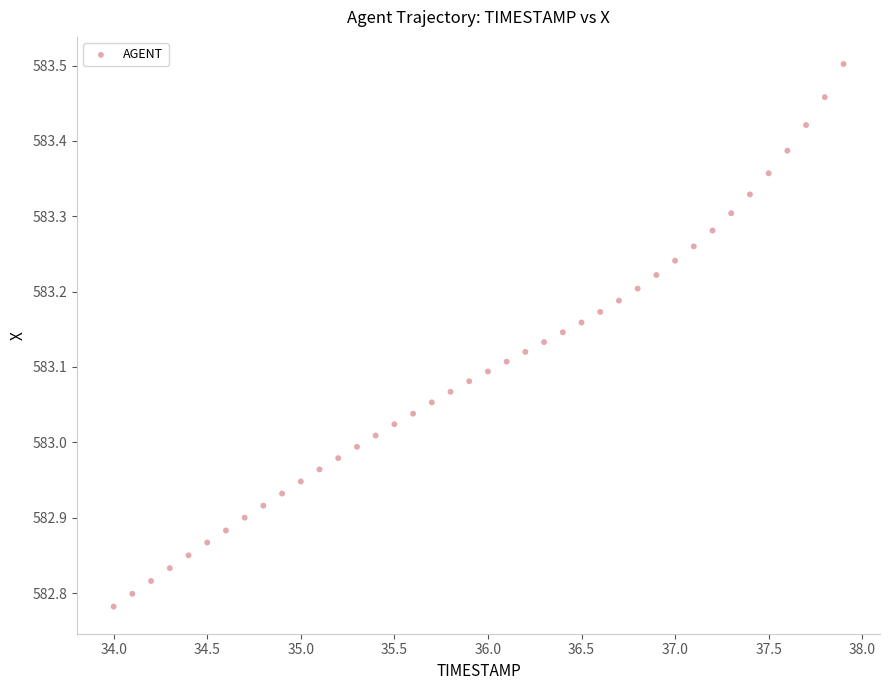

What is the range of X values (max minus min)?

3.9